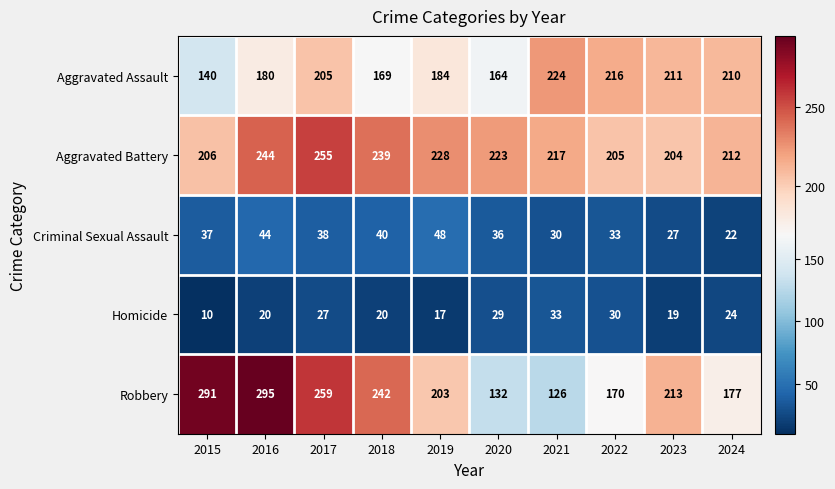

The value of Homicide at 2019 is 17. True or false?

True